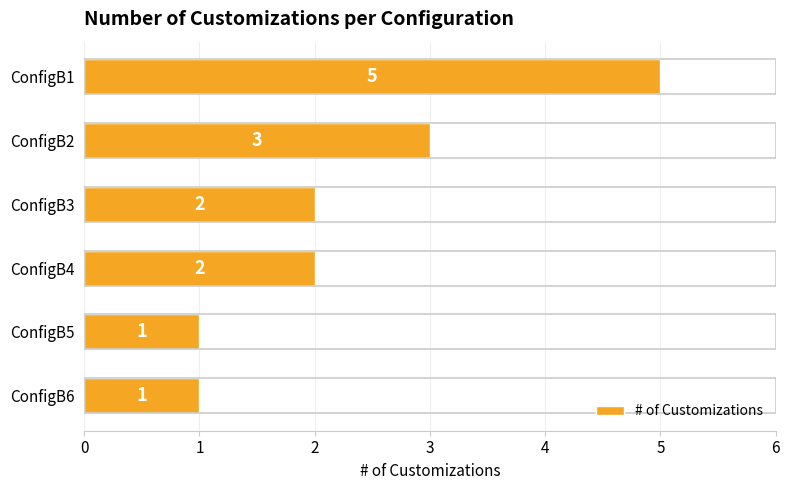

Count the values in the range 1 to 3.

5